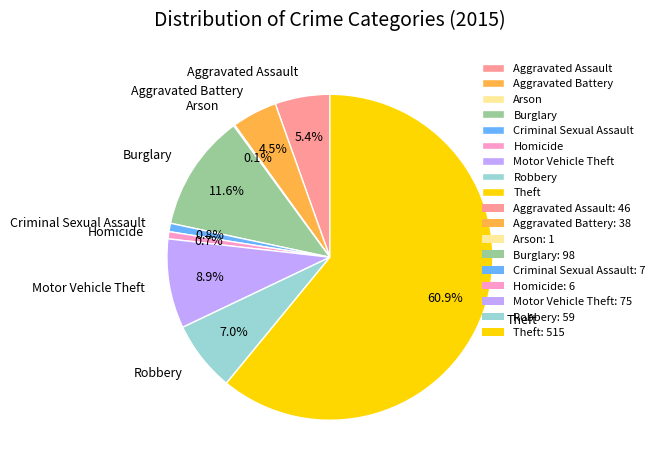

Which has a higher value, Motor Vehicle Theft or Robbery?

Motor Vehicle Theft